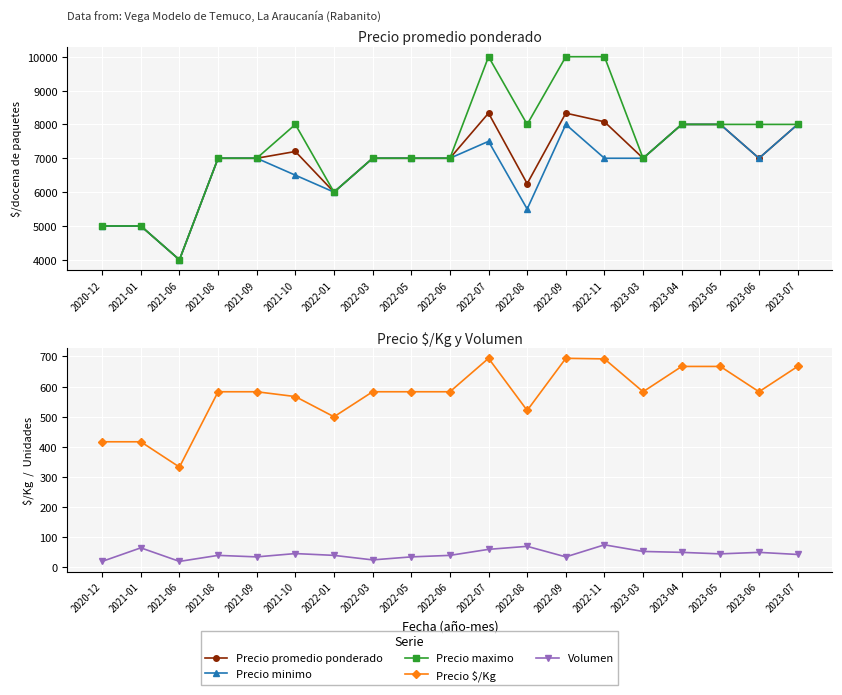

True or false: Precio minimo and Precio maximo intersect in this chart.

False